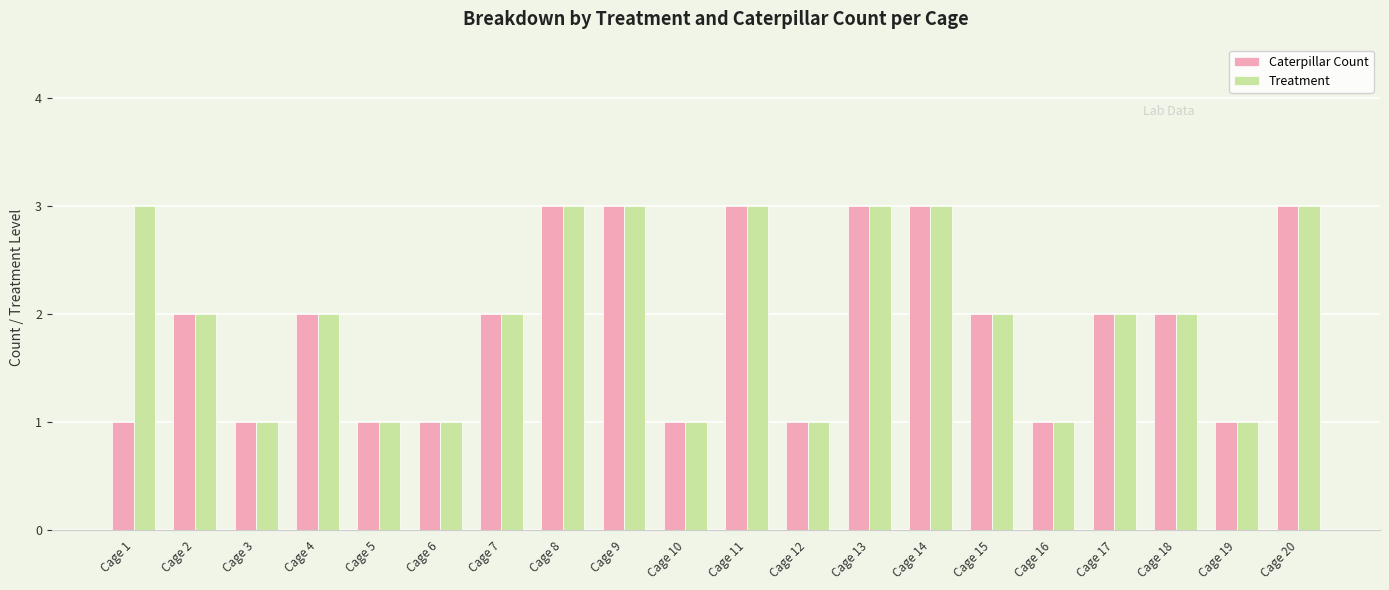

Is it true that Caterpillar Count equals 2 at Cage 16?

False